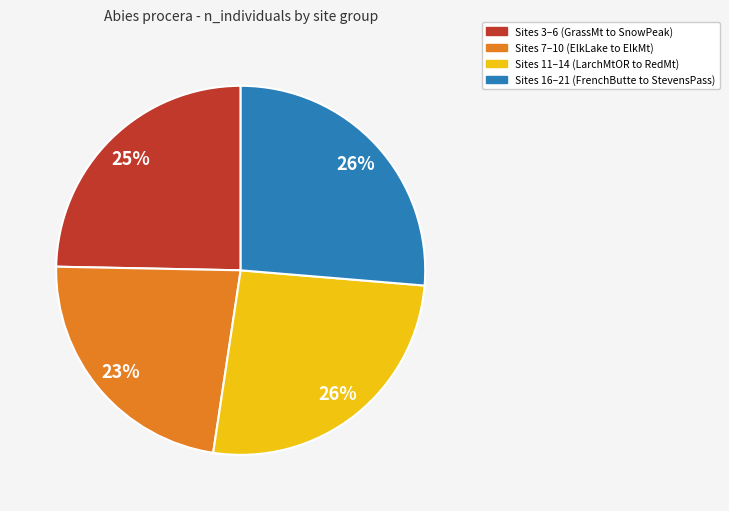

To the nearest percent, what is the average slice percentage?

25%